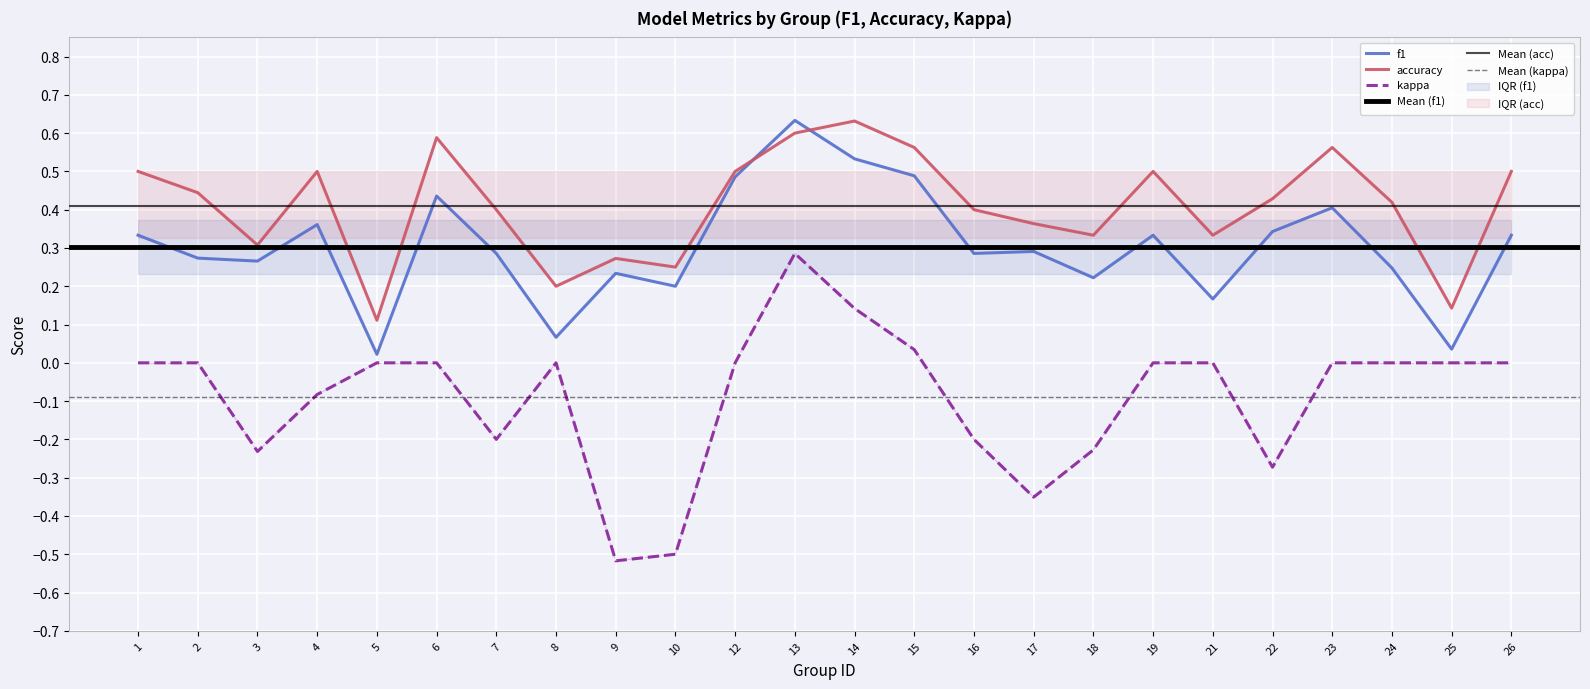

How many interior local valleys does the kappa series have?

5